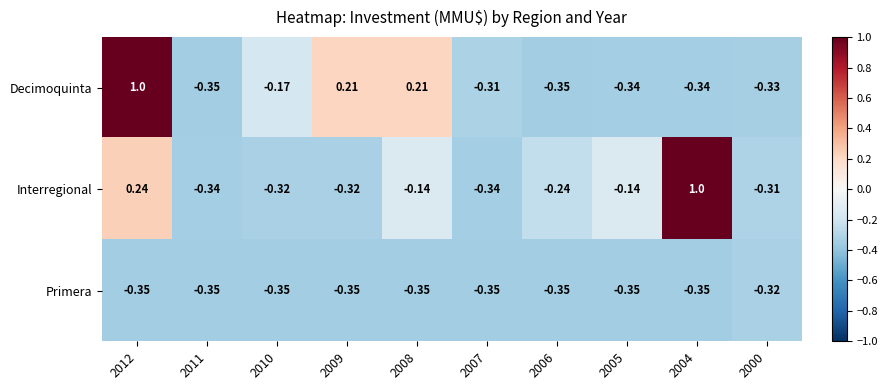

How many series are shown in this chart?

3